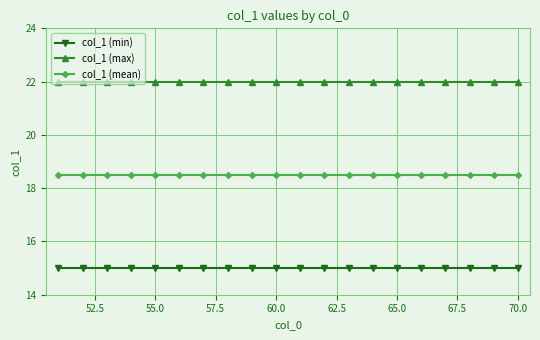

What is the maximum value shown in the chart?

22.0